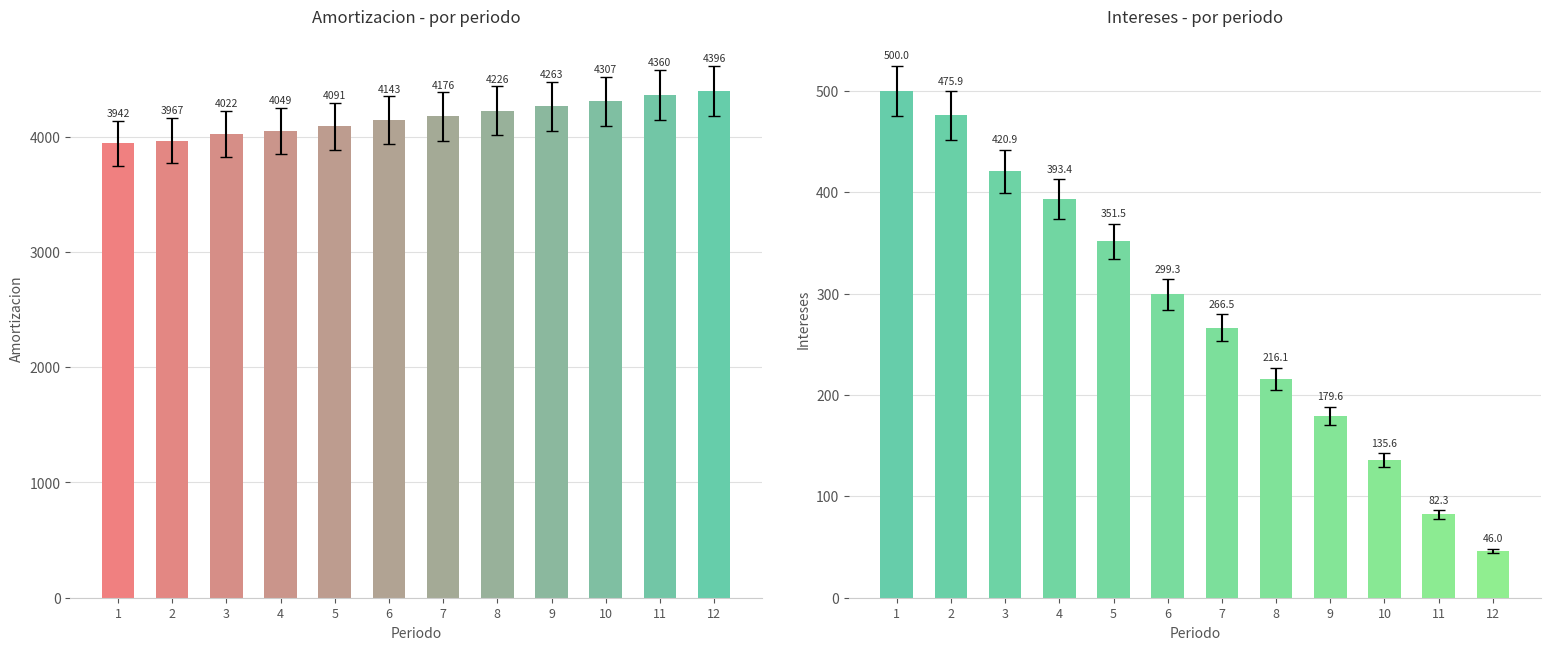

Reading left to right, transcribe all the data shown in this chart.

Amortizacion: 1=3942.0	2=3966.5	3=4021.5	4=4049.0	5=4090.9	6=4143.1	7=4176.0	8=4226.3	9=4262.8	10=4306.8	11=4360.2	12=4396.4
Intereses: 1=500.0	2=475.9	3=420.9	4=393.4	5=351.5	6=299.3	7=266.5	8=216.1	9=179.6	10=135.6	11=82.3	12=46.0